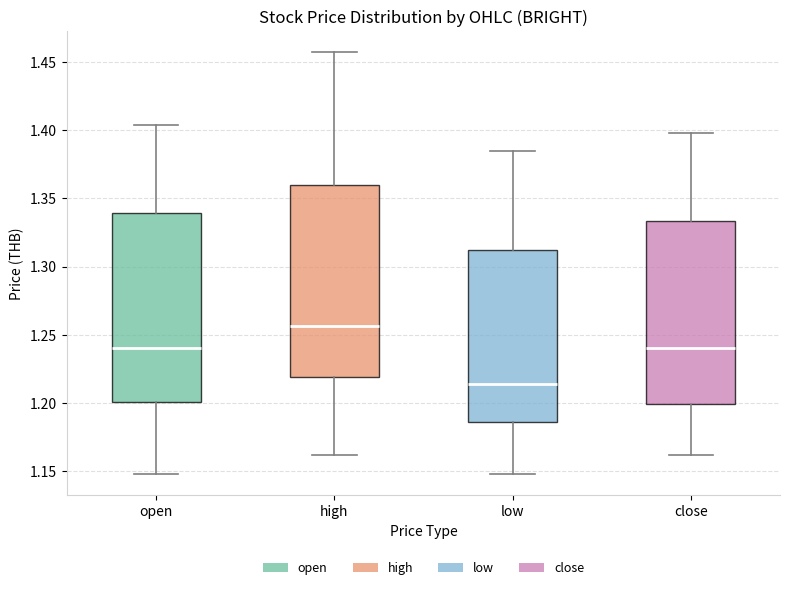

Where is the upper edge of the box for low on the y-axis? The values are not printed on the chart, so give them approximately, as read against the axis.

1.310